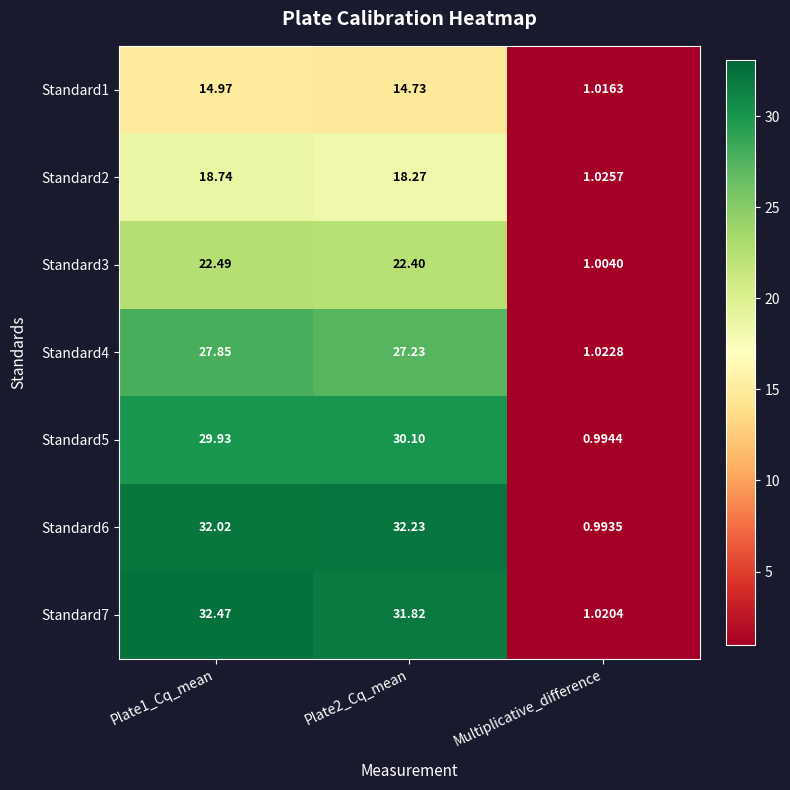

Where is Standard4 nearest to the value 14?

Multiplicative_difference